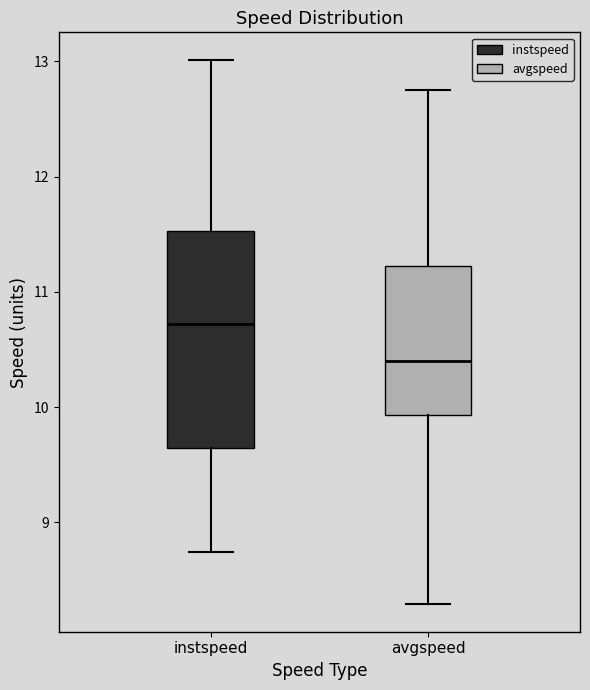

Which box is the tallest, from its lower edge to its upper edge?

instspeed